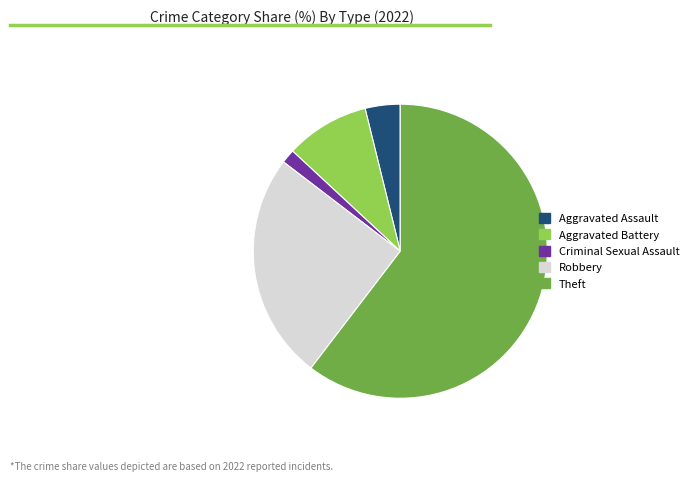

Rank the categories by value from highest to lowest.

Theft, Robbery, Aggravated Battery, Aggravated Assault, Criminal Sexual Assault